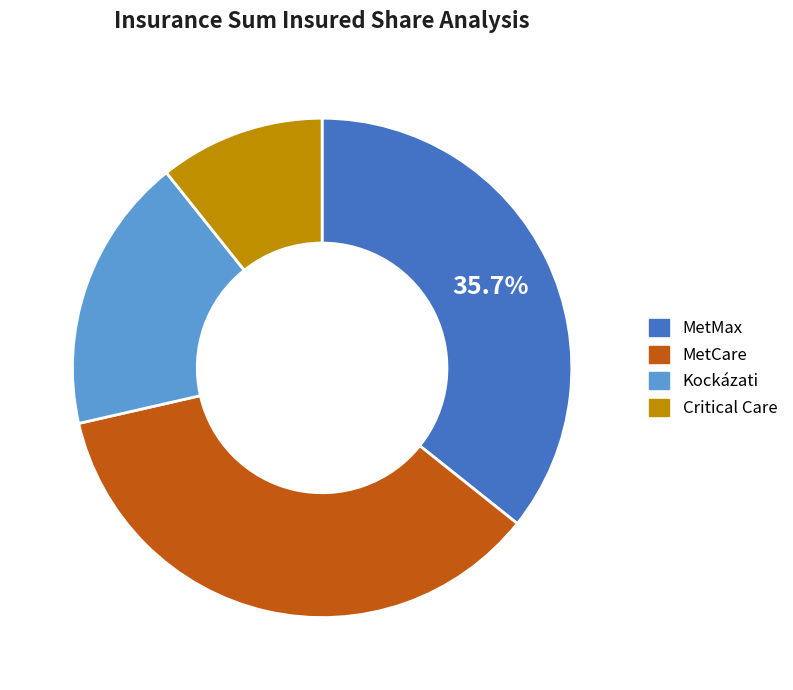

To the nearest percent, what is the difference between the largest and smallest slice percentages?

25%